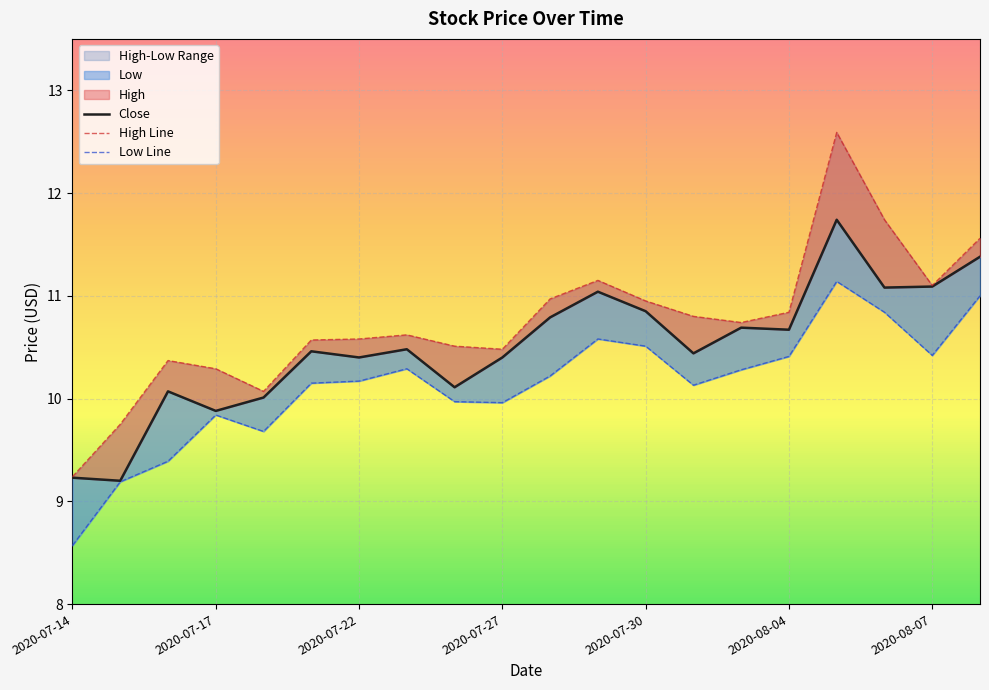

What is the spread (max minus min) of values at 2020-08-07?

0.7